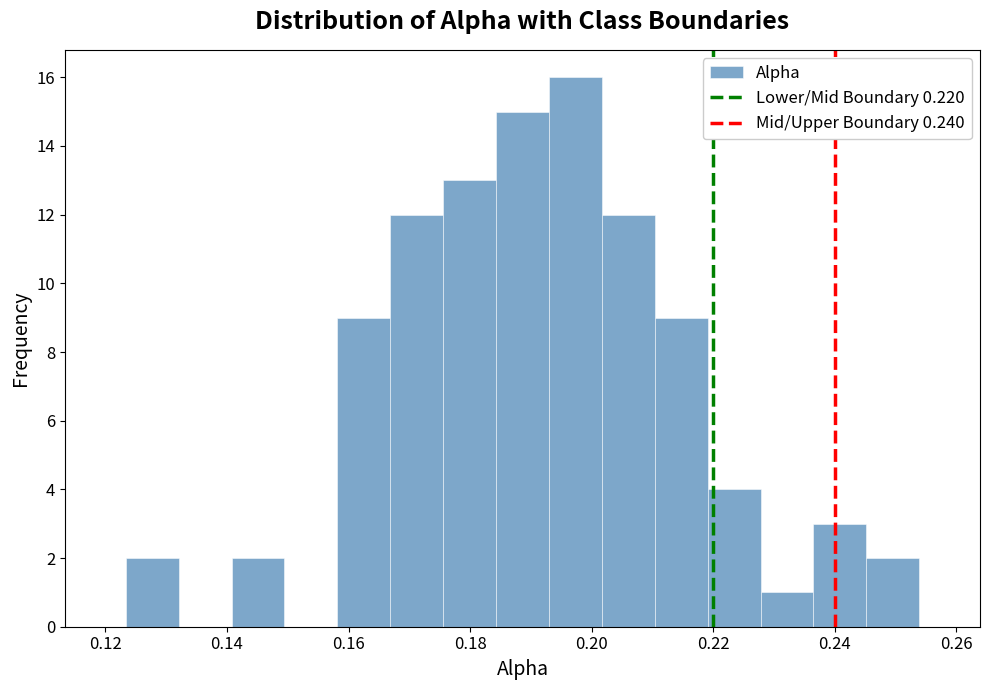

What is the height of the bar covering 0.176 to 0.184 on the x-axis? Neither the bar edges nor the heights are printed on the chart, so give them approximately, as read against the axes.

13